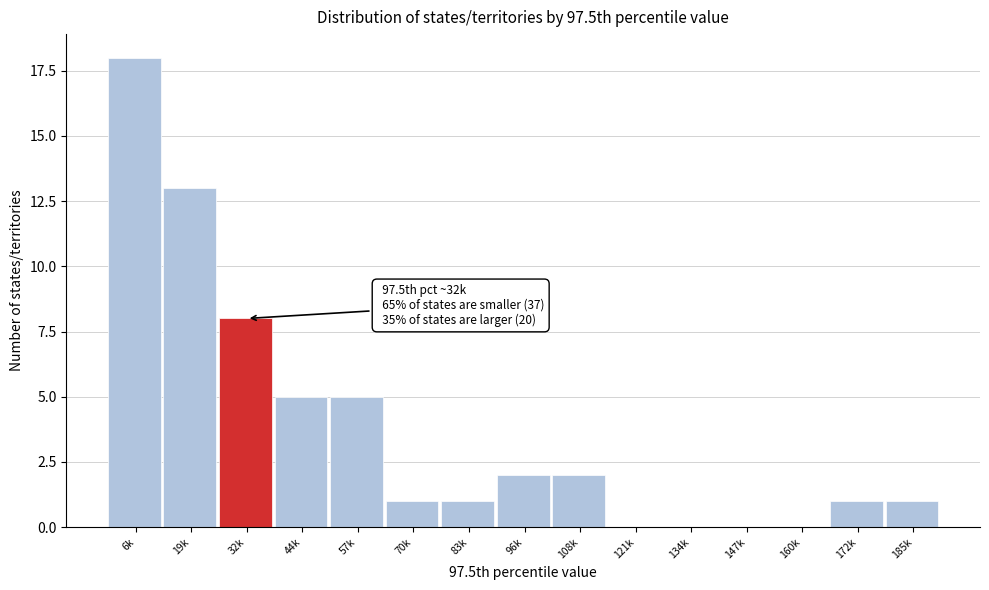

Reading left to right, extract all data points from this chart.

6k=18	19k=13	32k=8	44k=5	57k=5	70k=1	83k=1	96k=2	108k=2	121k=0	134k=0	147k=0	160k=0	172k=1	185k=1